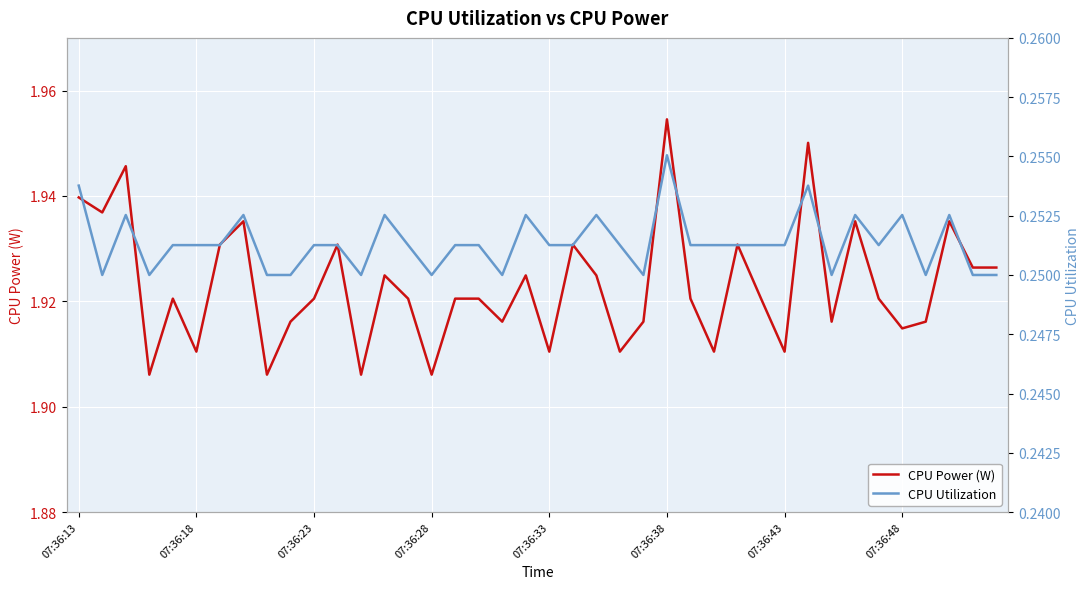

True or false: CPU Power (W) and CPU Utilization cross at least once.

False